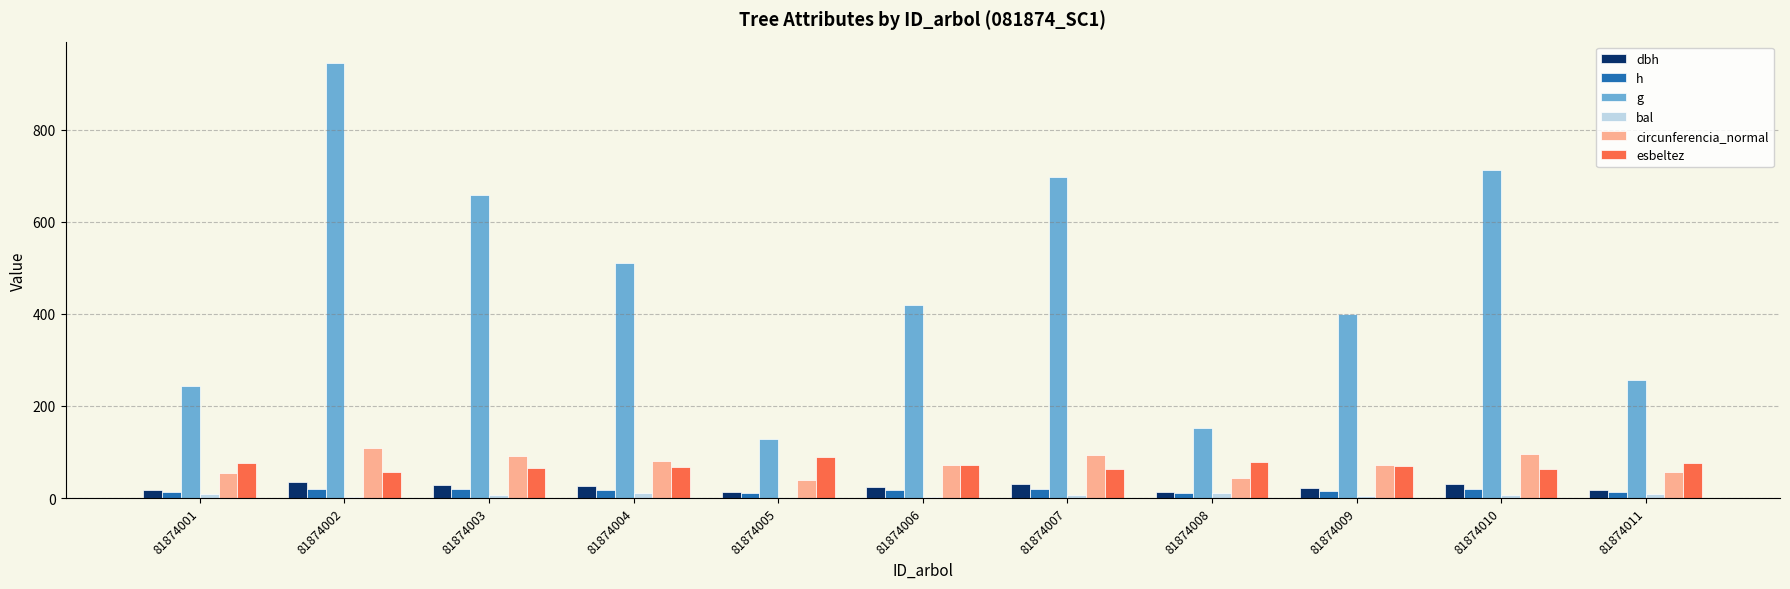

Is it true that dbh equals 34.7 at 81874002?

True